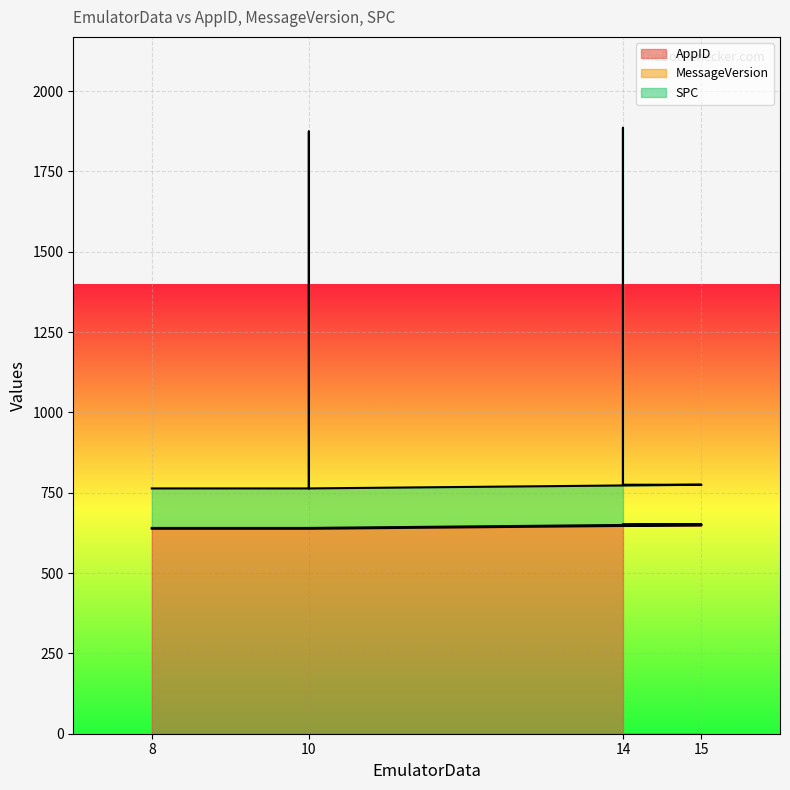

What is the difference between the AppID values at 14 and 10?

11.0